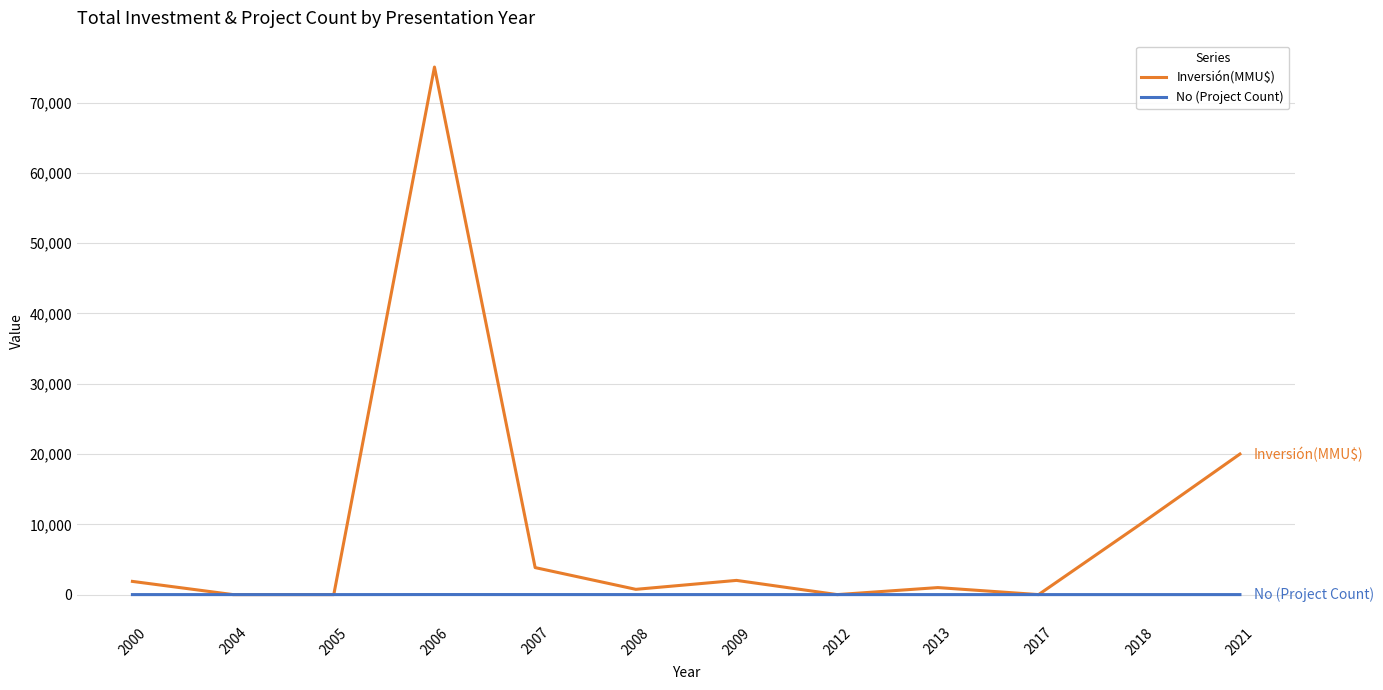

What is the maximum value shown in the chart?

75055